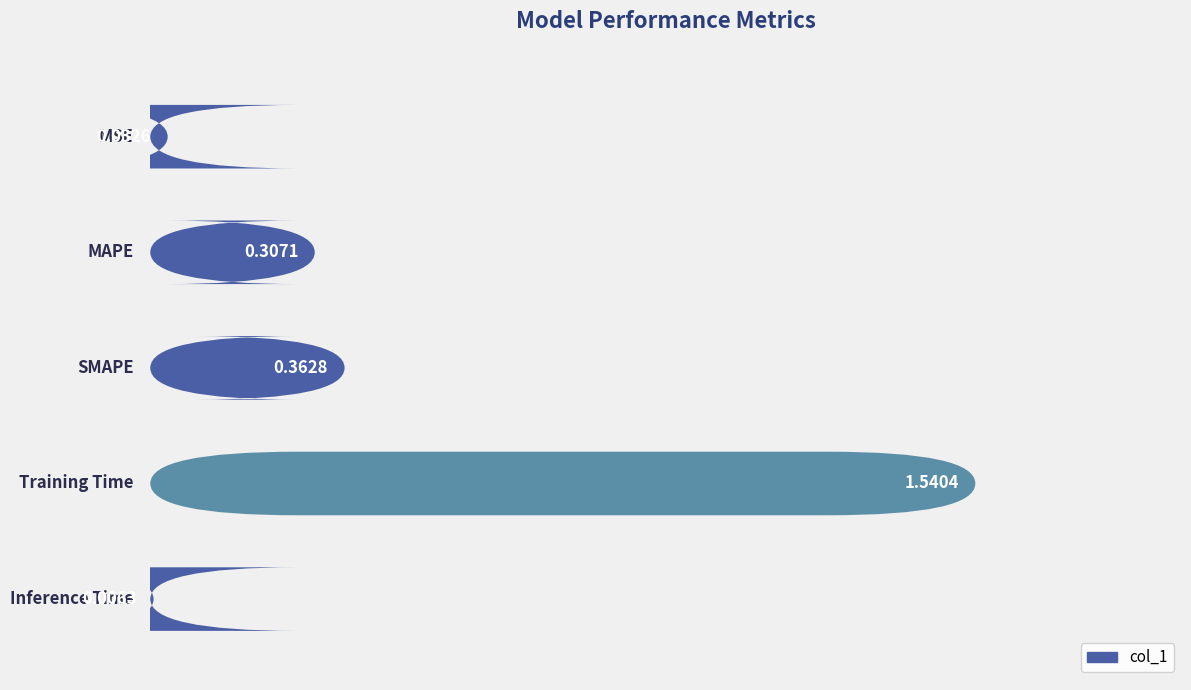

What is the change in value from Training Time to Inference Time?

-1.5